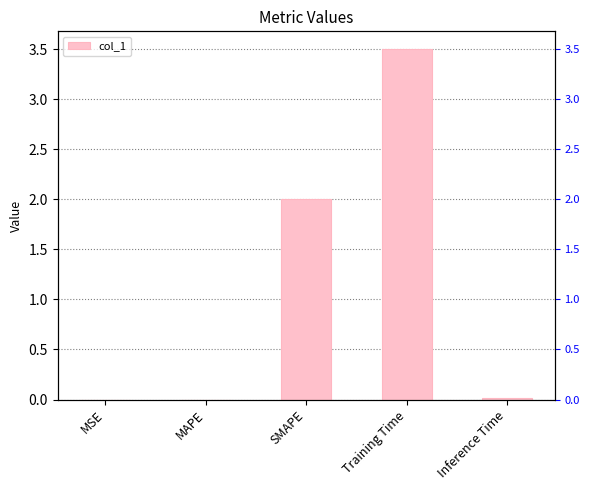

What is the label of the 5th bar from the left?

Inference Time